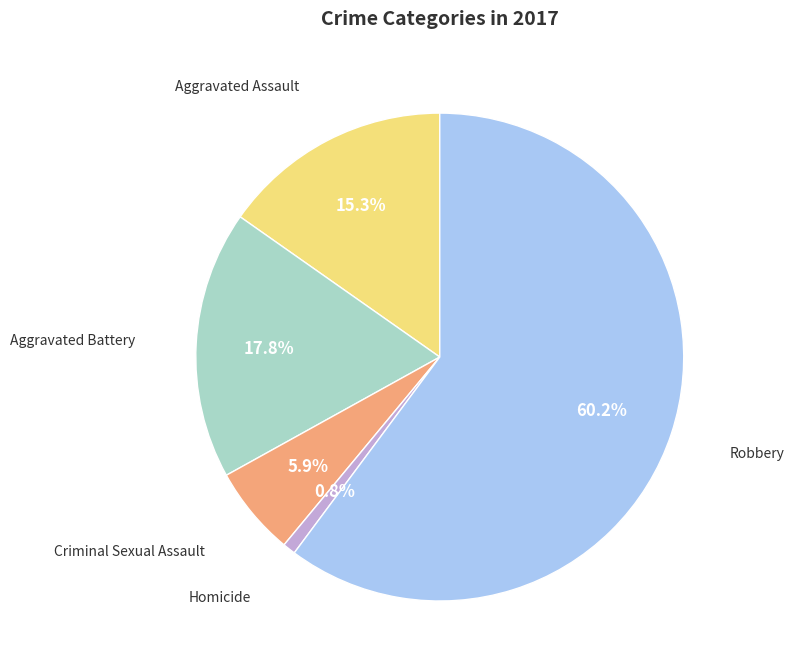

To the nearest percent, what is the combined percentage of Aggravated Assault and Homicide?

16%